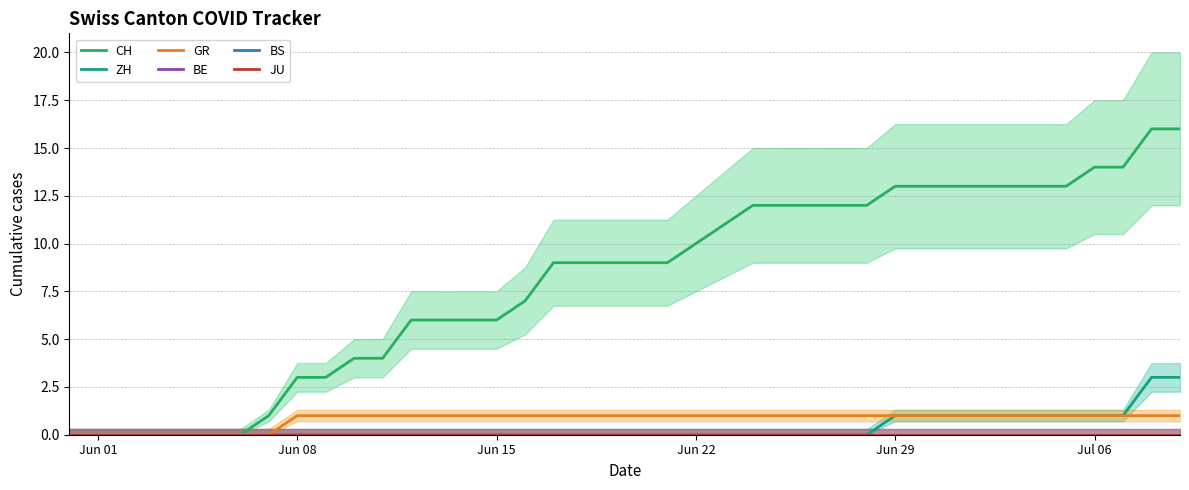

Which category has the lowest value in the CH series?

Jun 01